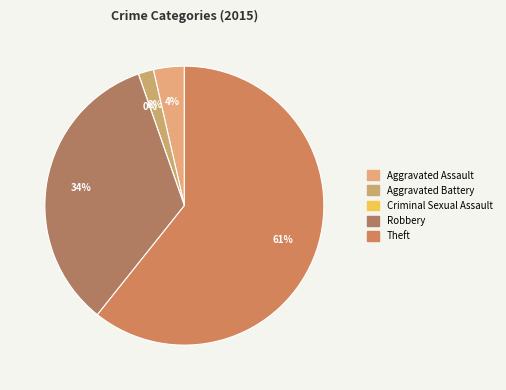

How many segments does this pie chart have?

5